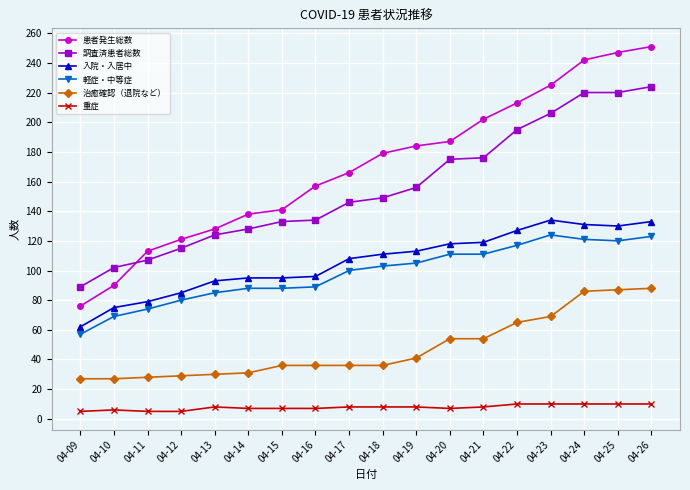

What is the value of the 患者発生総数 point at the 10th from the left?

179